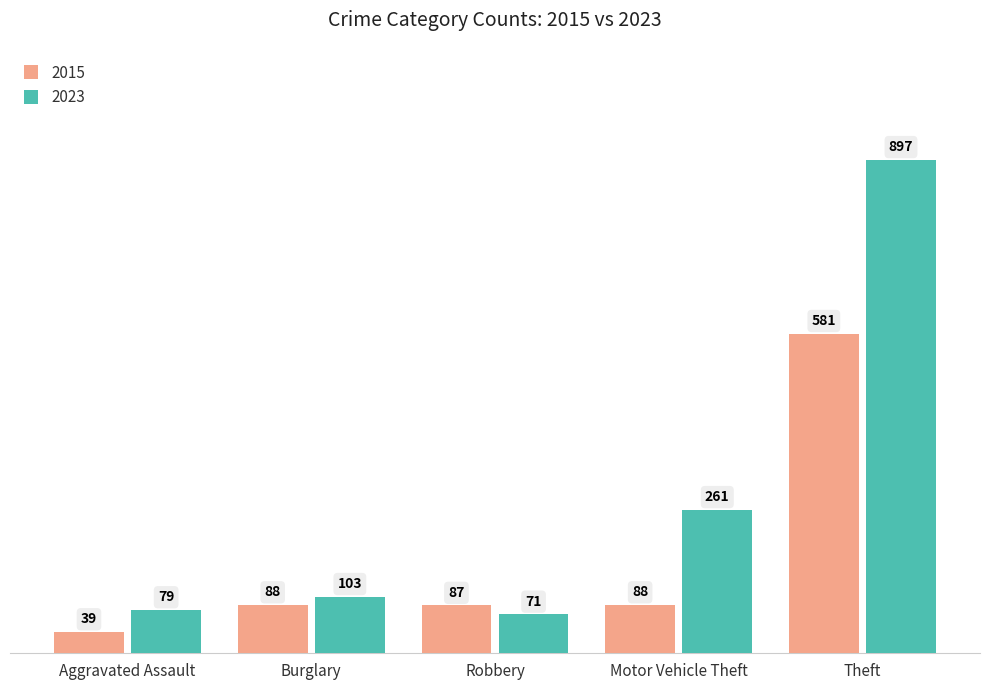

Does the chart contain any negative values?

No